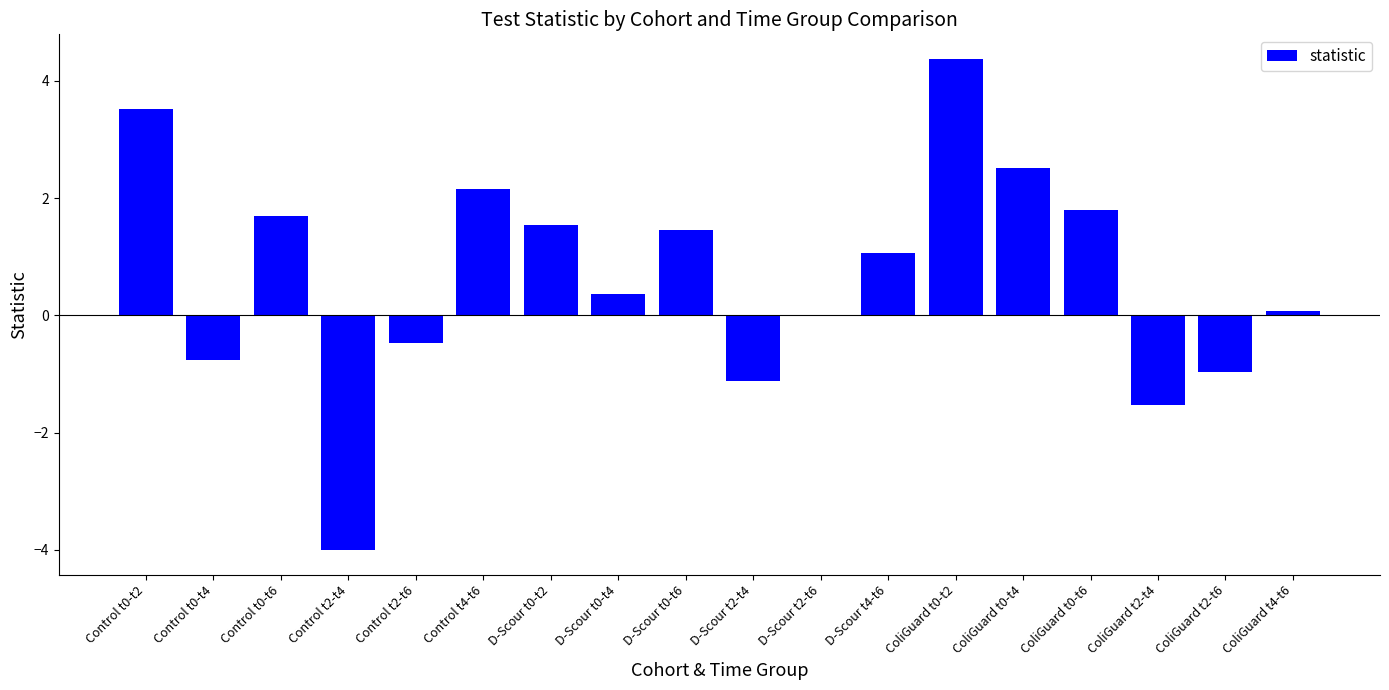

Which has a higher value, D-Scour t2-t4 or D-Scour t2-t6?

D-Scour t2-t6